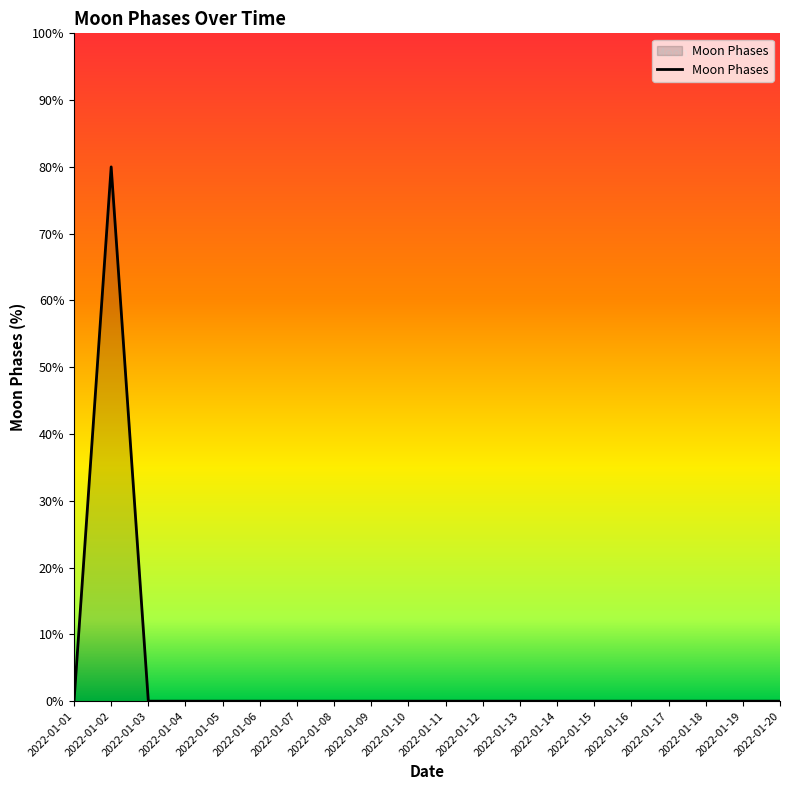

How many series are shown in this chart?

1